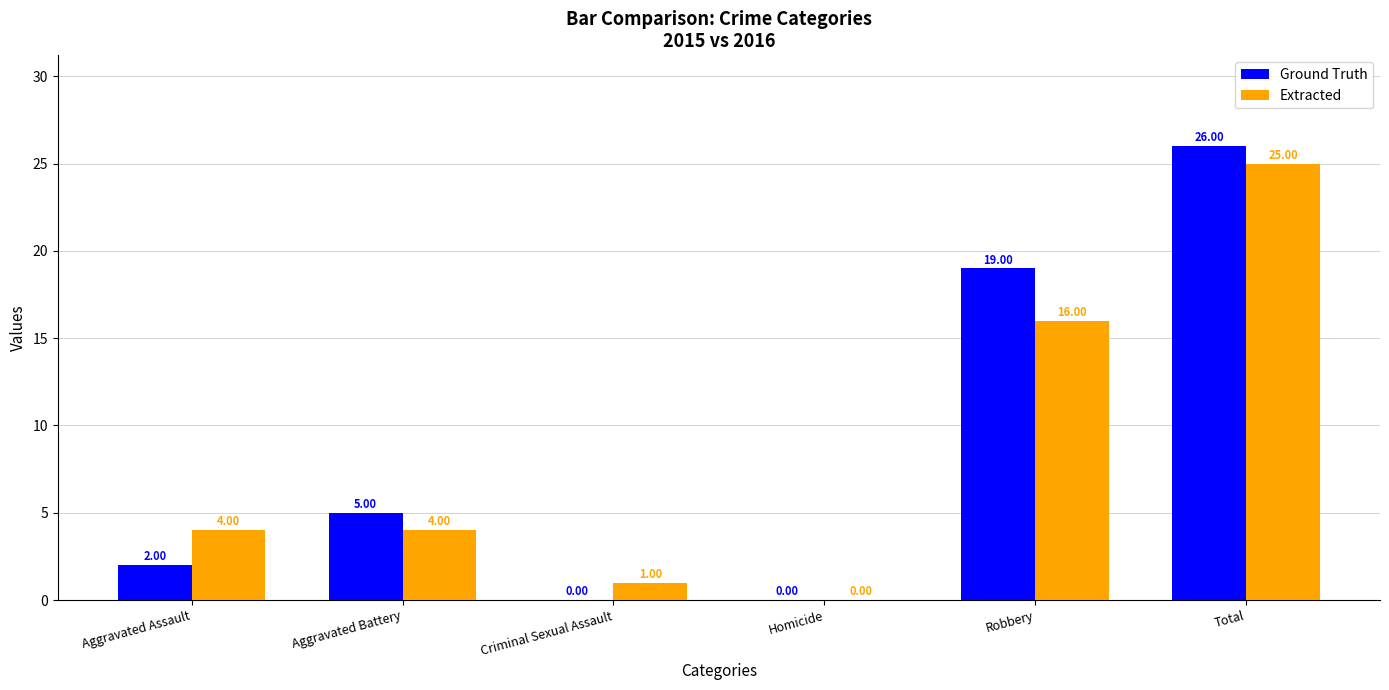

Which series changed the most between Robbery and Total?

Extracted